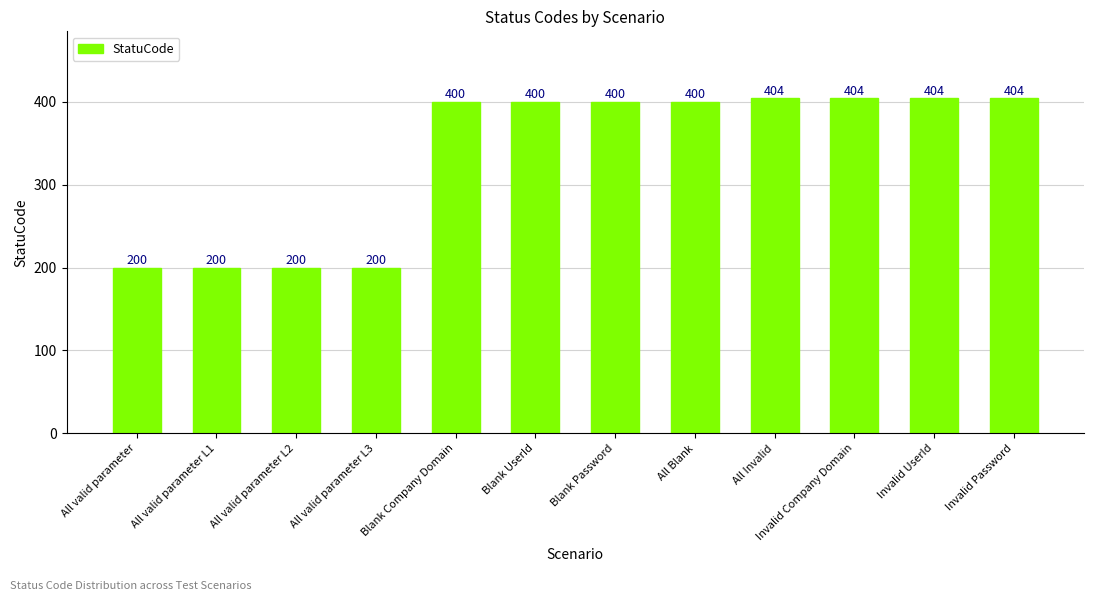

What value does the data have at All valid parameter L3, to the nearest 50?

200